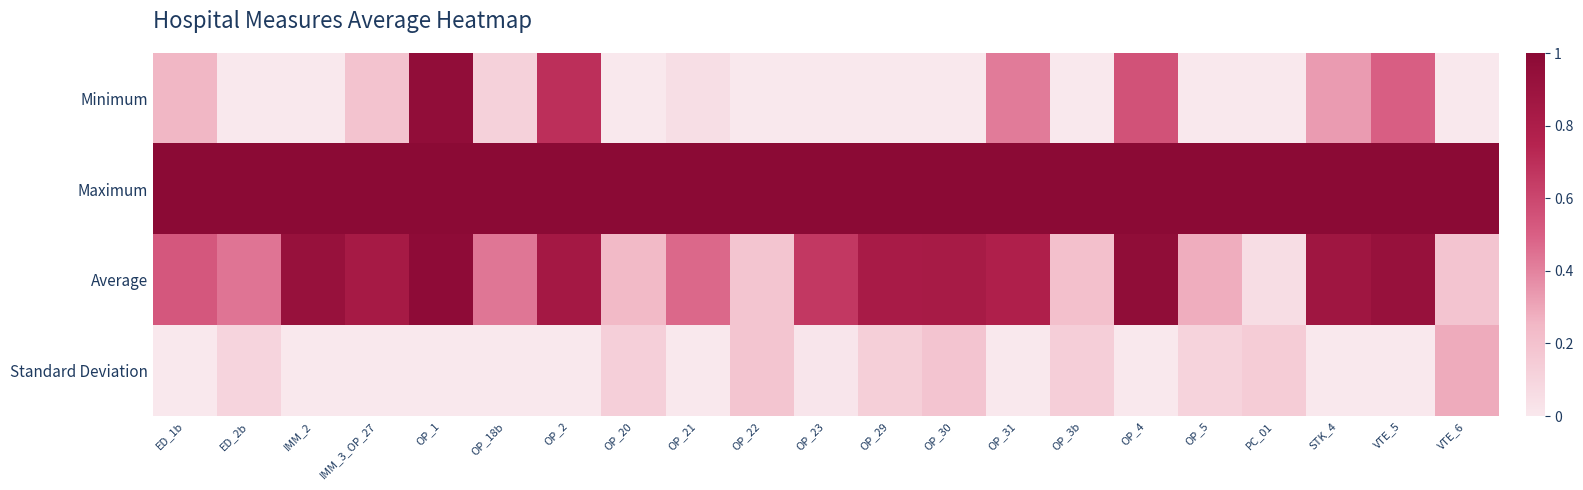

How many distinct data groups are displayed?

4